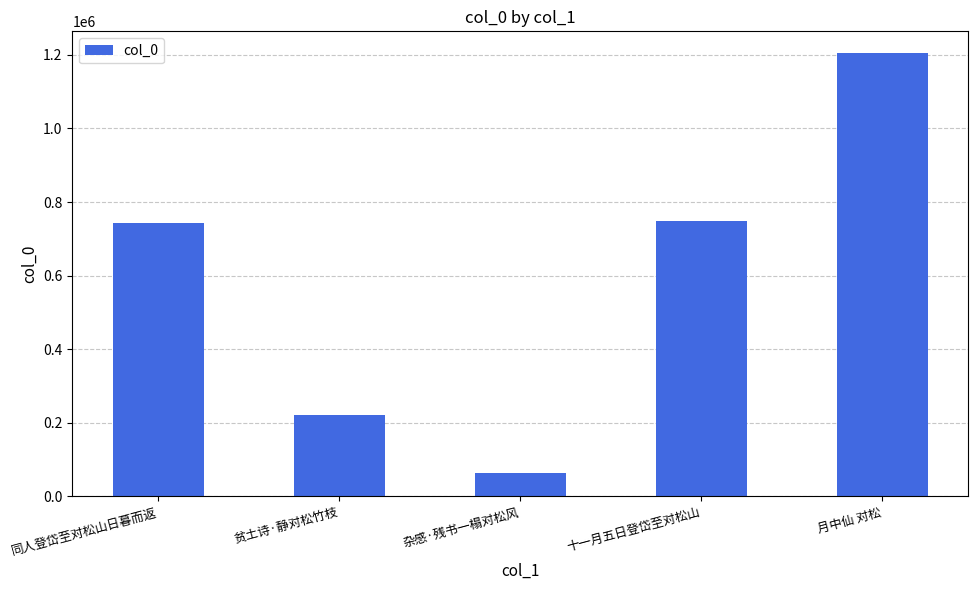

The value at 月中仙 对松 is 299612. True or false?

False